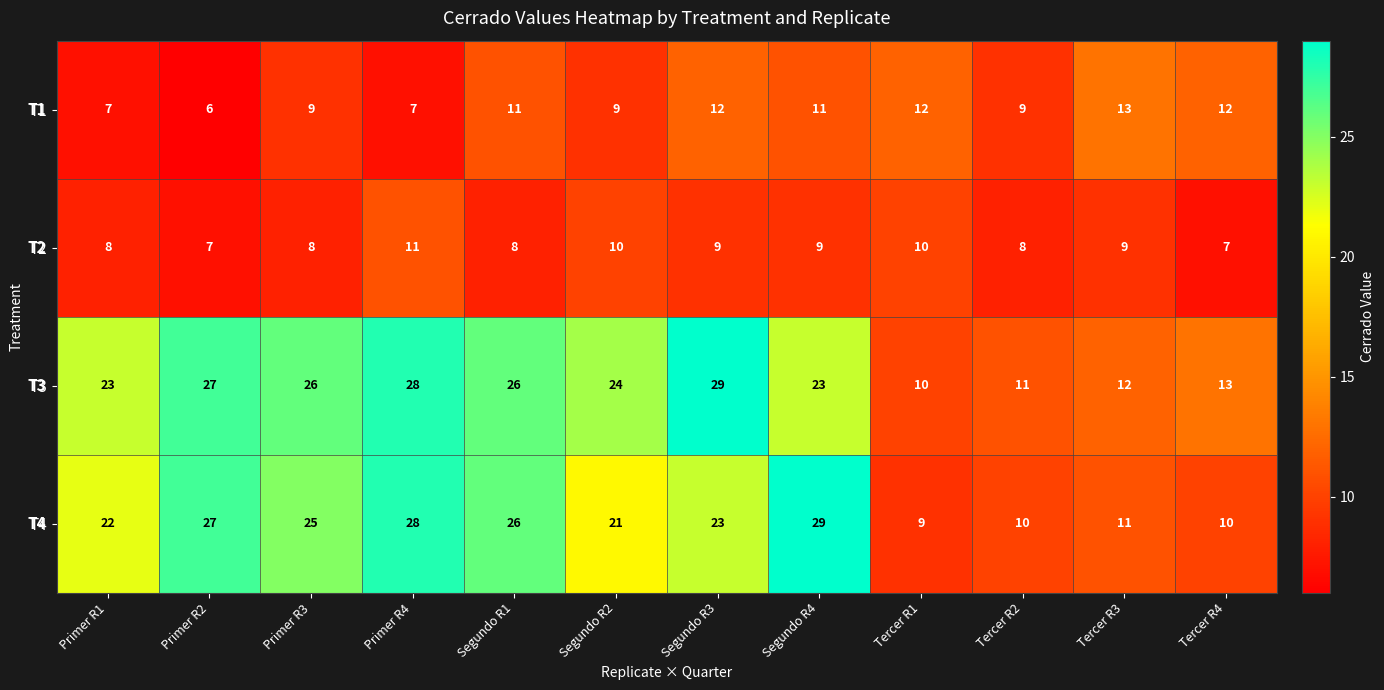

Count the T2 values in the range 8 to 10.

9